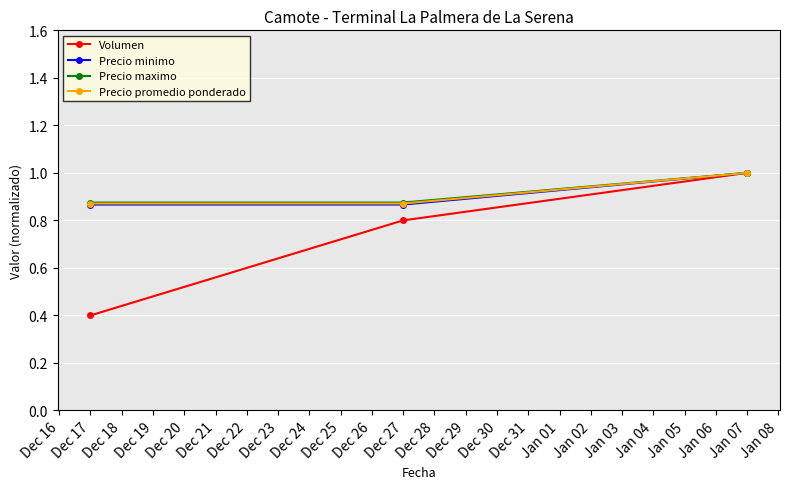

Which label corresponds to the largest value in the chart?

Jan 07